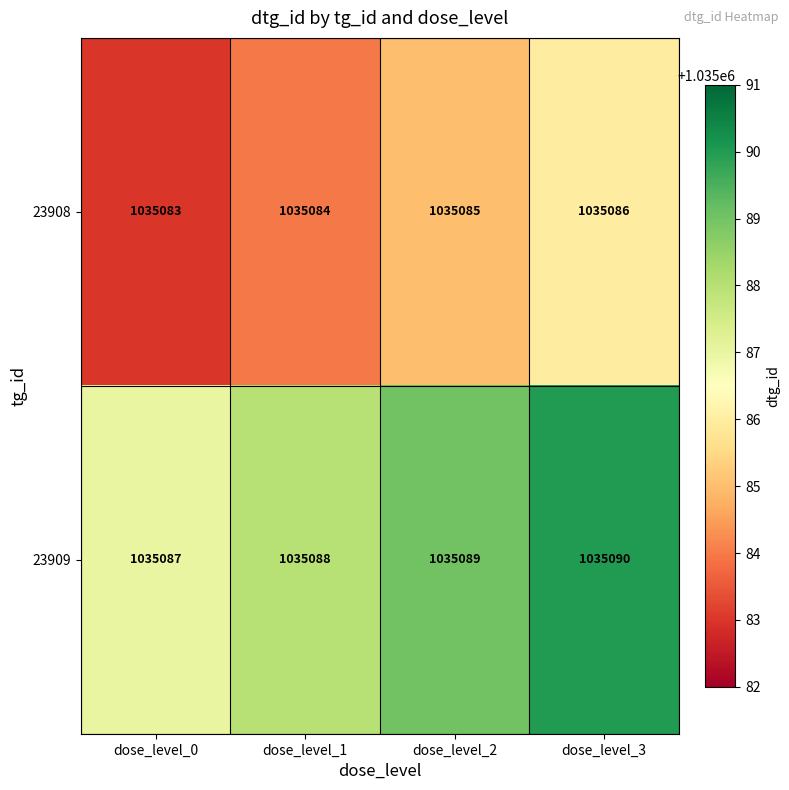

Which series has the largest total across all categories?

23909